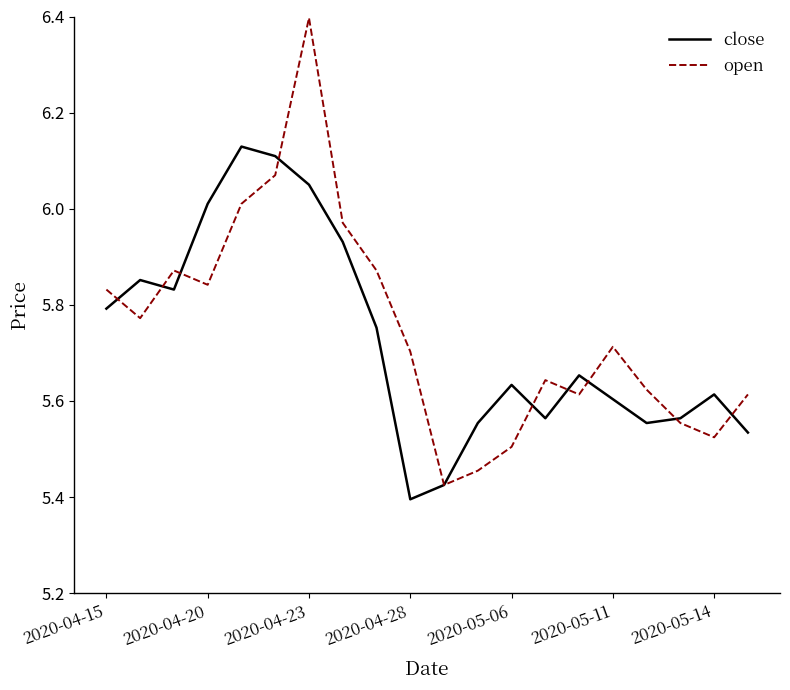

Rank the series by their maximum value, from lowest to highest.

close, open